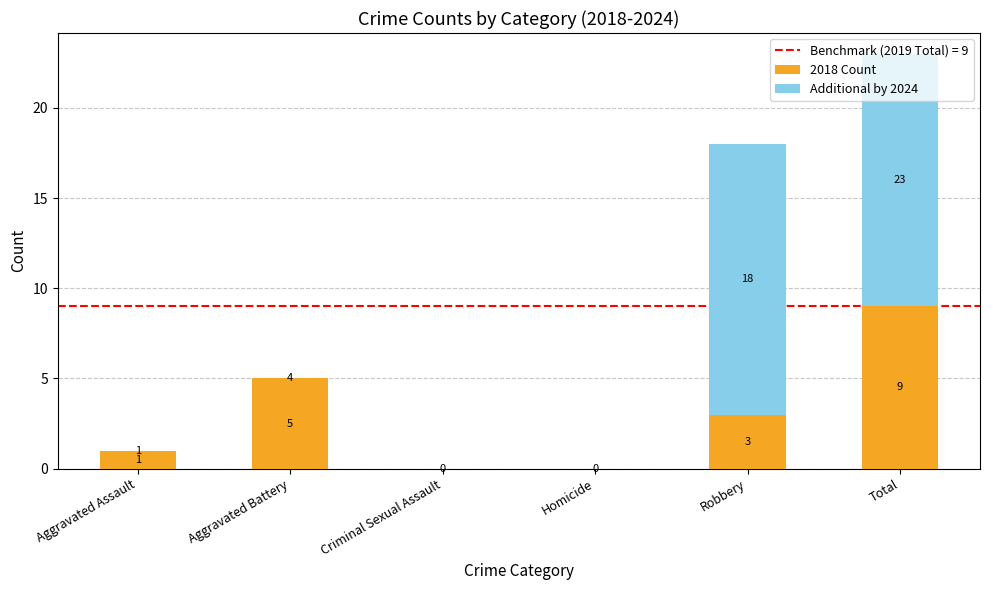

True or false: 2018 Count has a value of 3 at Homicide.

False